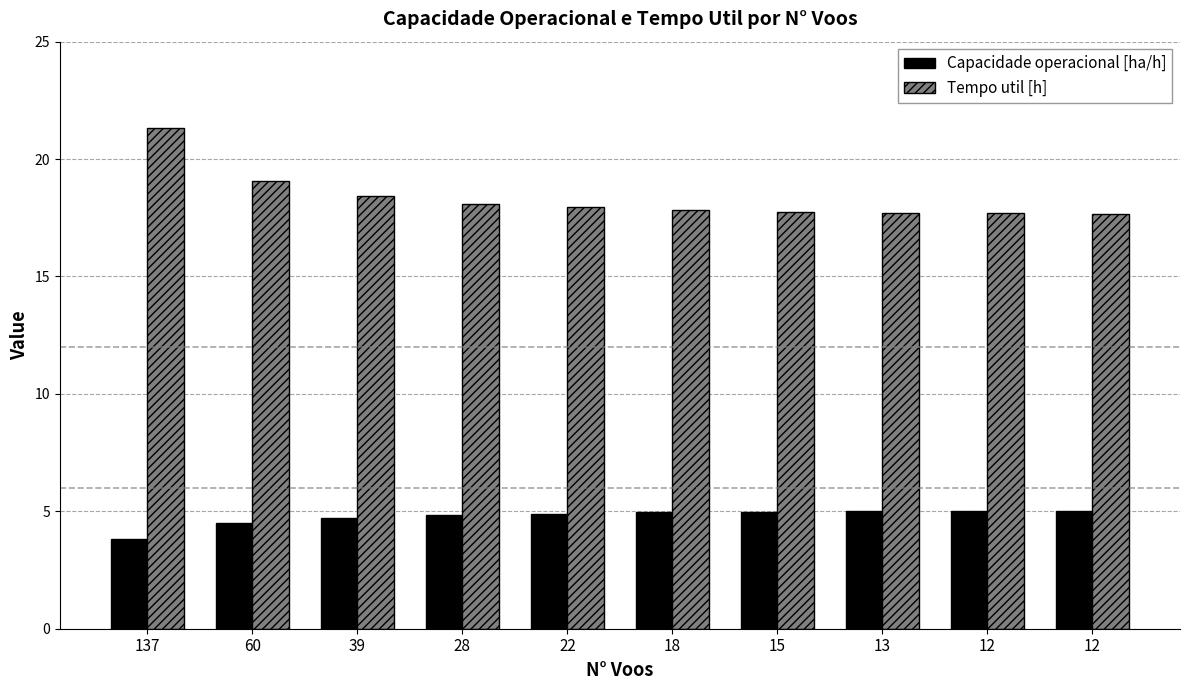

At which label does Capacidade operacional [ha/h] reach its peak?

12